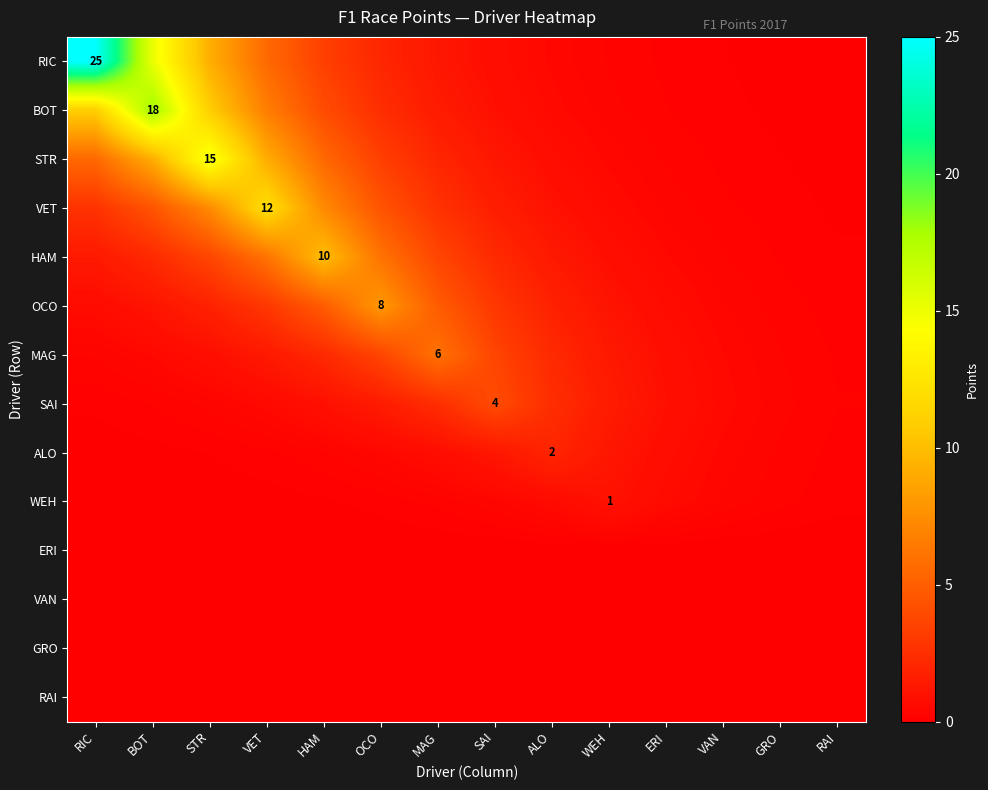

Which has a higher value, WEH or ALO?

ALO